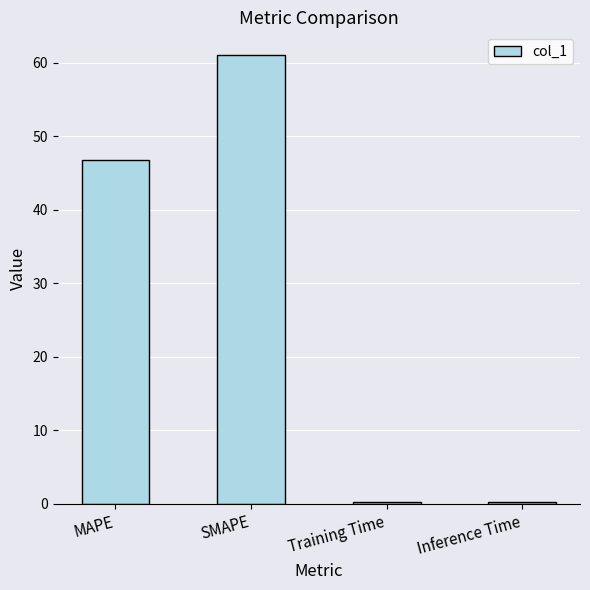

What is the maximum value shown in the chart?

61.1